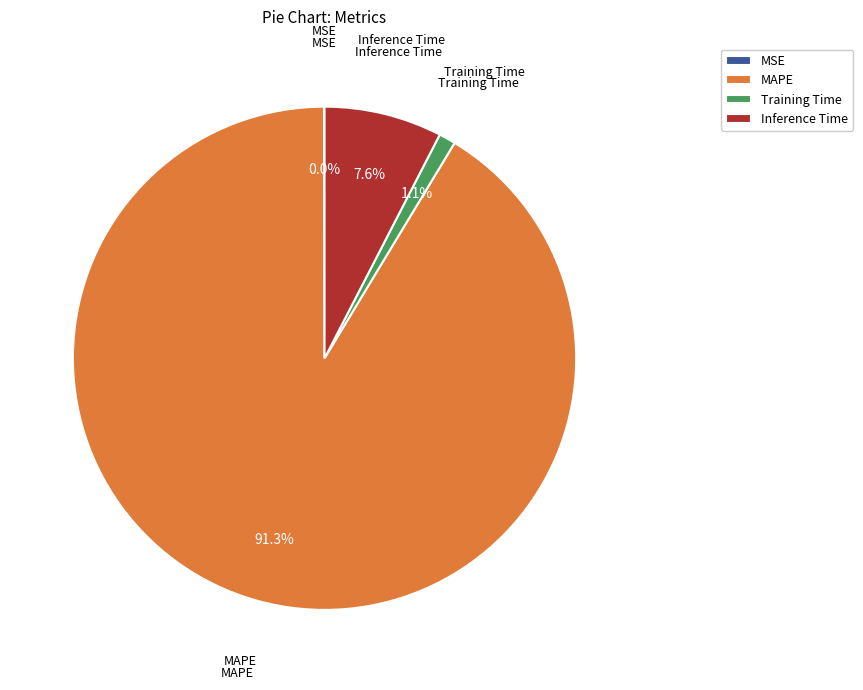

What is the largest slice in the pie chart?

MAPE